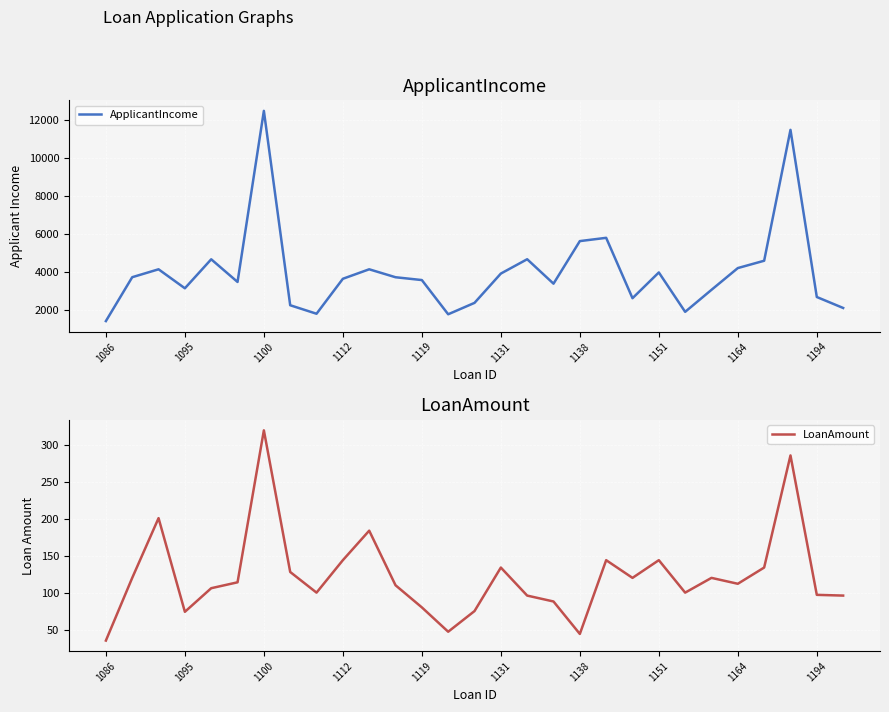

The ApplicantIncome series shows 3667 at 1112. True or false?

True